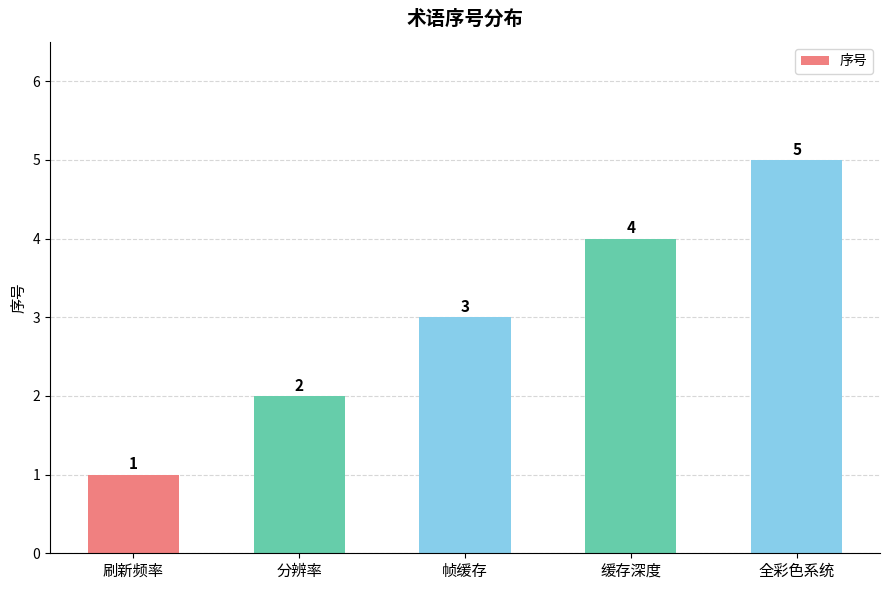

What is the difference between the second highest and second lowest values?

2